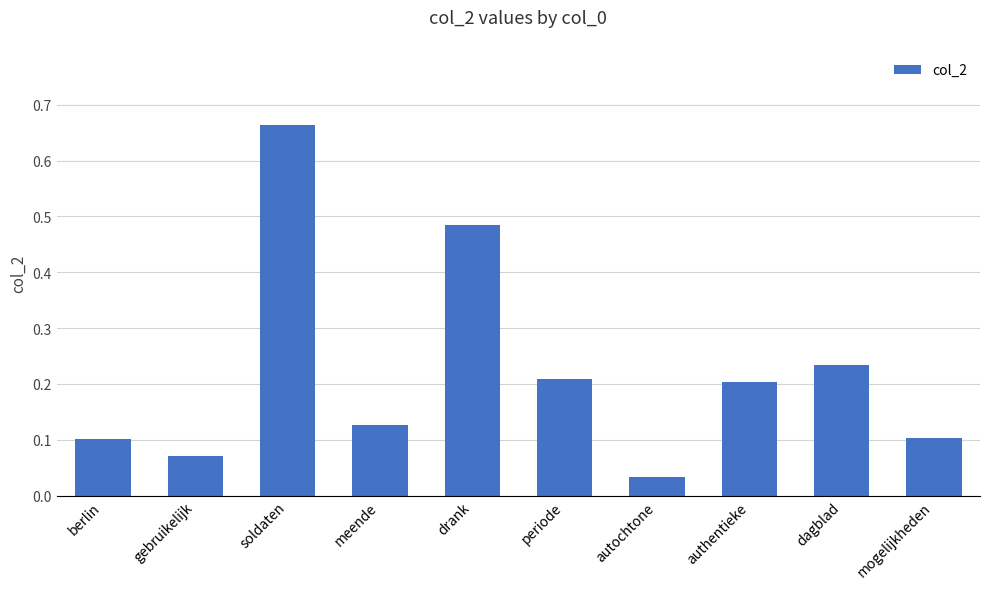

Between soldaten and berlin, which is larger?

soldaten